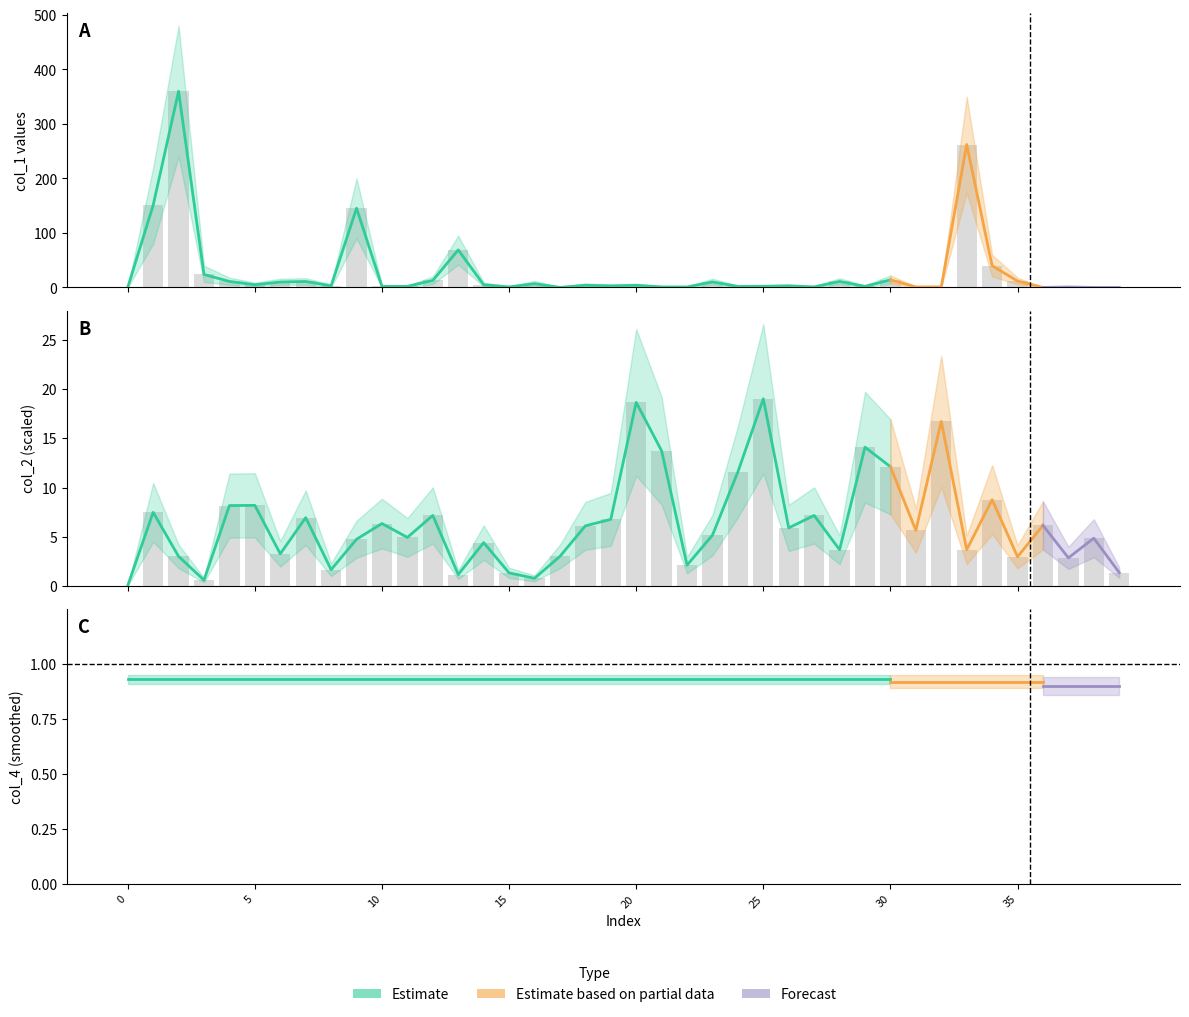

The value of col_1 at 20 is 1.5. True or false?

False